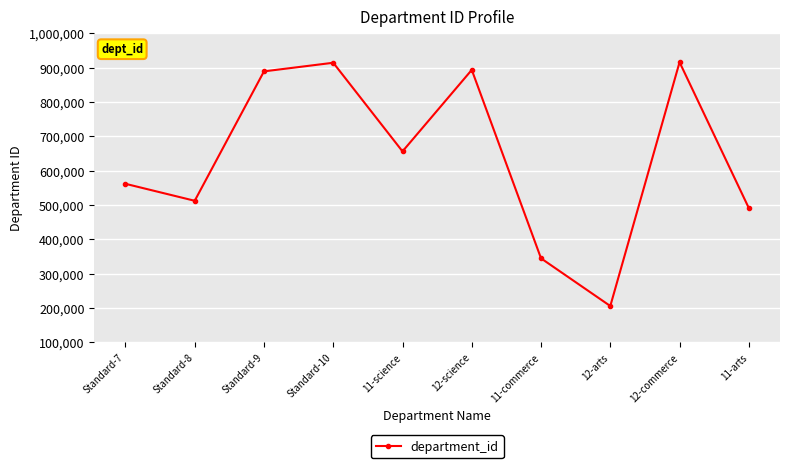

Count the number of categories in the chart.

10